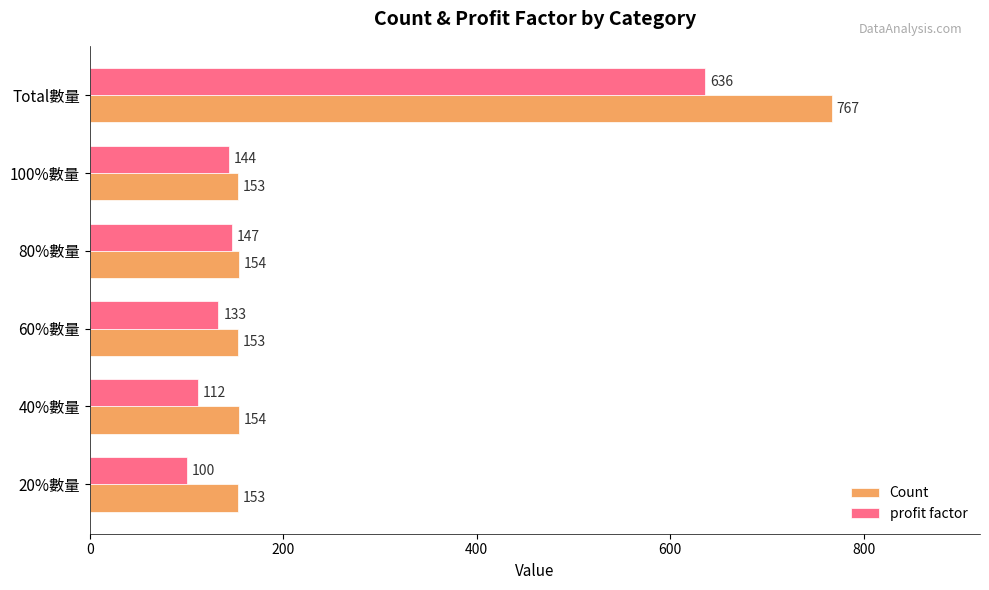

What is the difference between the highest and lowest values at Total數量?

131